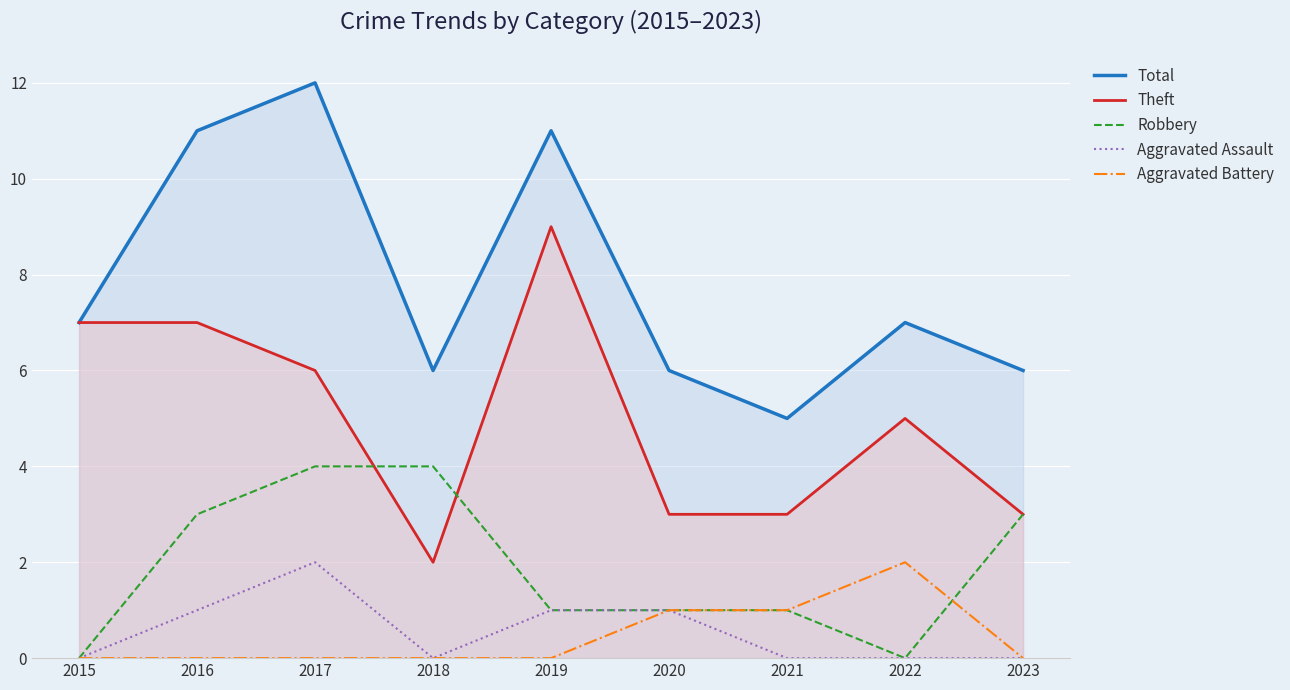

True or false: Aggravated Battery and Total intersect in this chart.

False